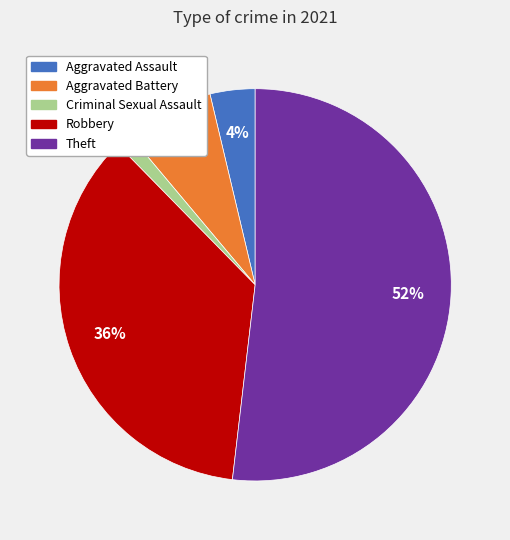

Does Aggravated Battery account for over 50% of the chart?

No